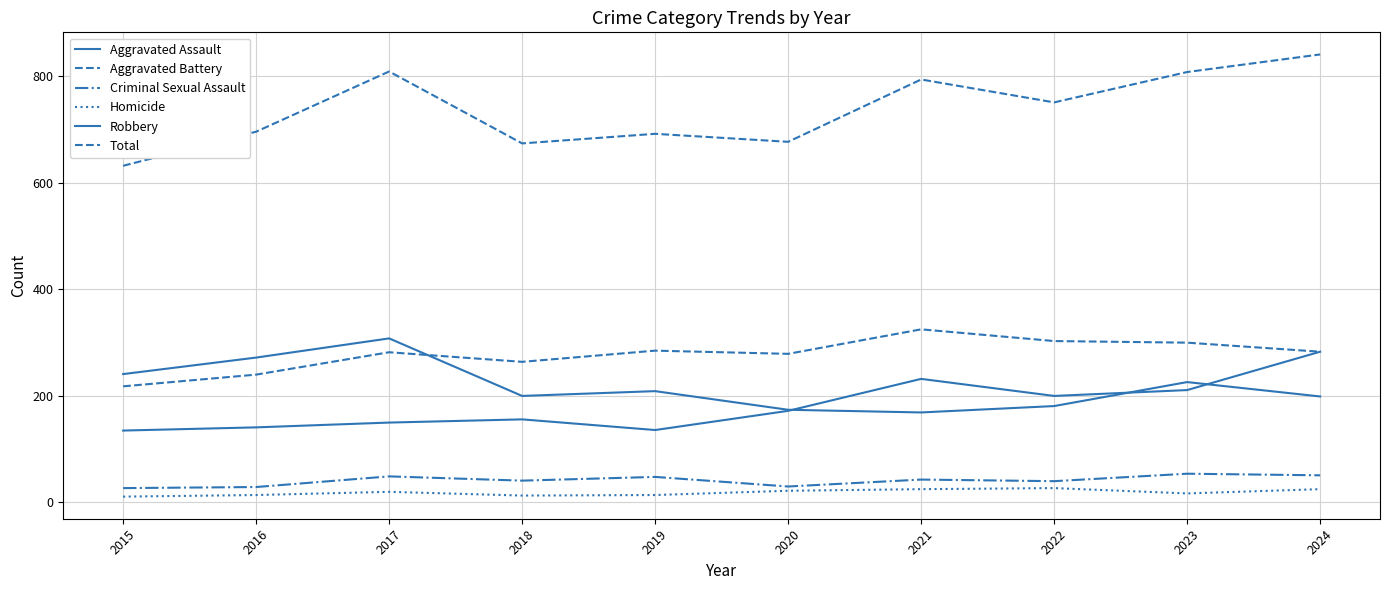

How many lines are shown in the chart?

6